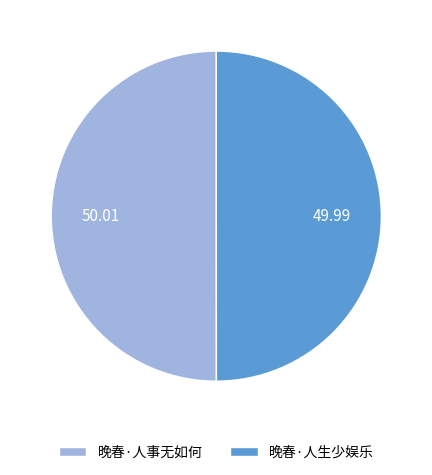

What is the ratio of the value at 晚春·人生少娱乐 to the value at 晚春·人事无如何?

1.0